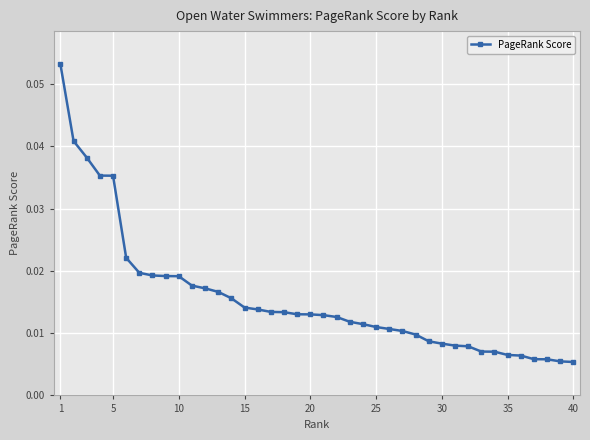

Count the values in the range 0 to 1.

40